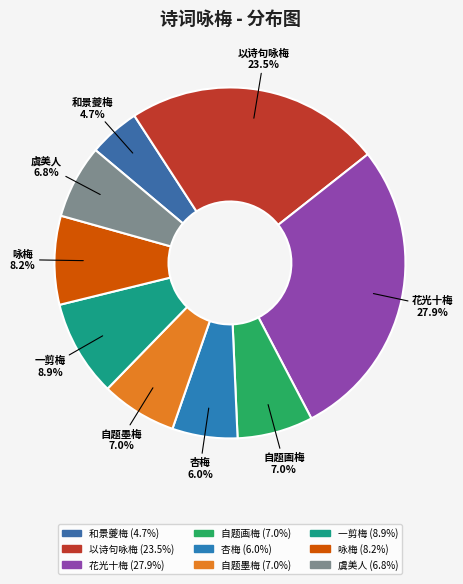

To the nearest percent, what is the difference between the largest and smallest slice percentages?

23%